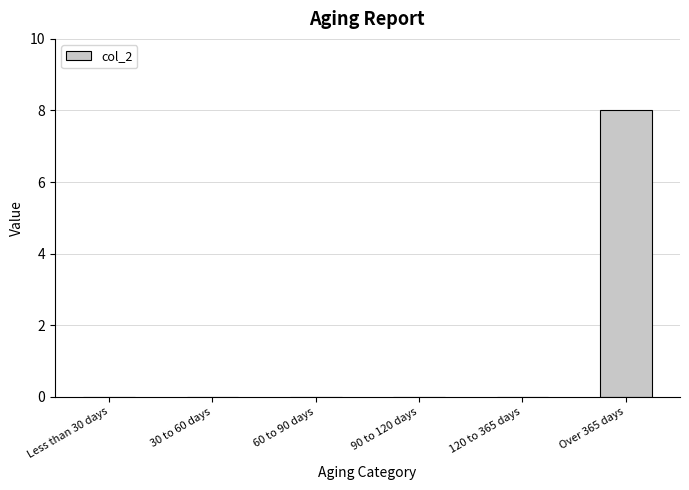

Is it true that the value at 60 to 90 days is 5?

False